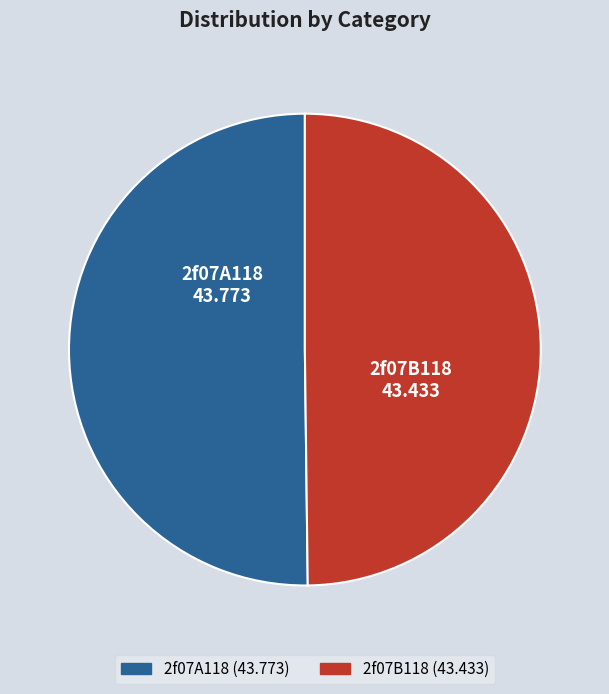

True or false: 2f07A118 accounts for 41% of the total.

False